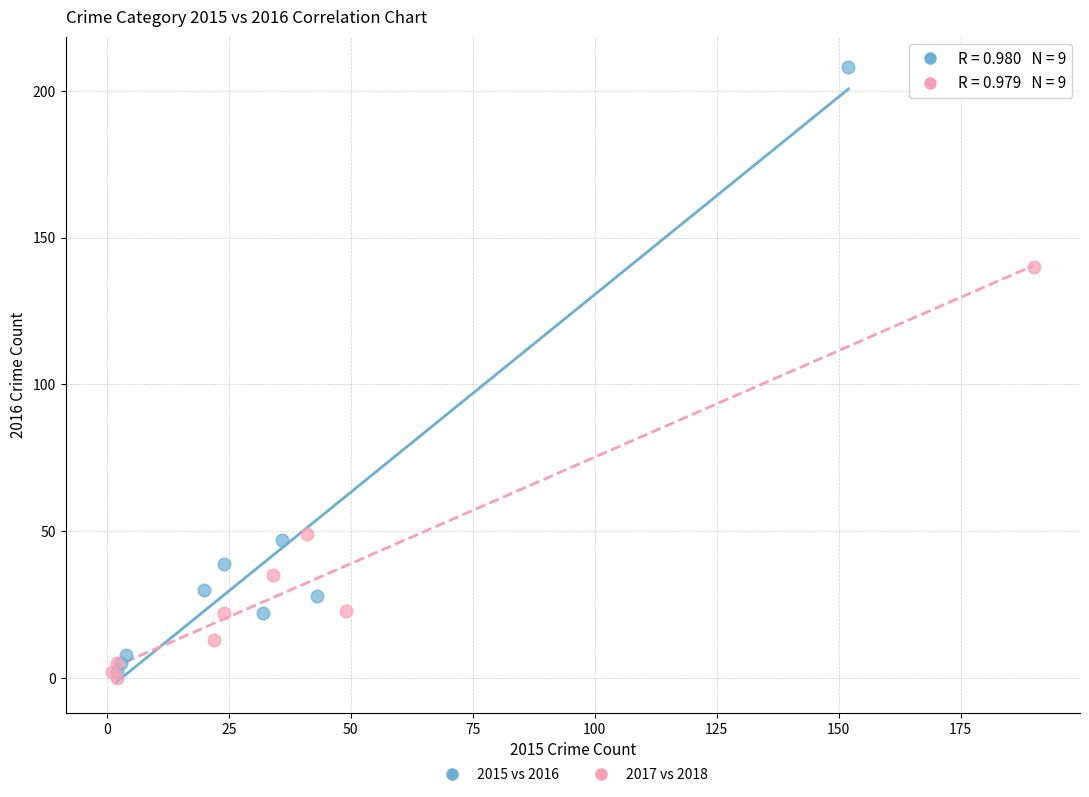

Which series has the largest Y range (max minus min)?

2015 vs 2016